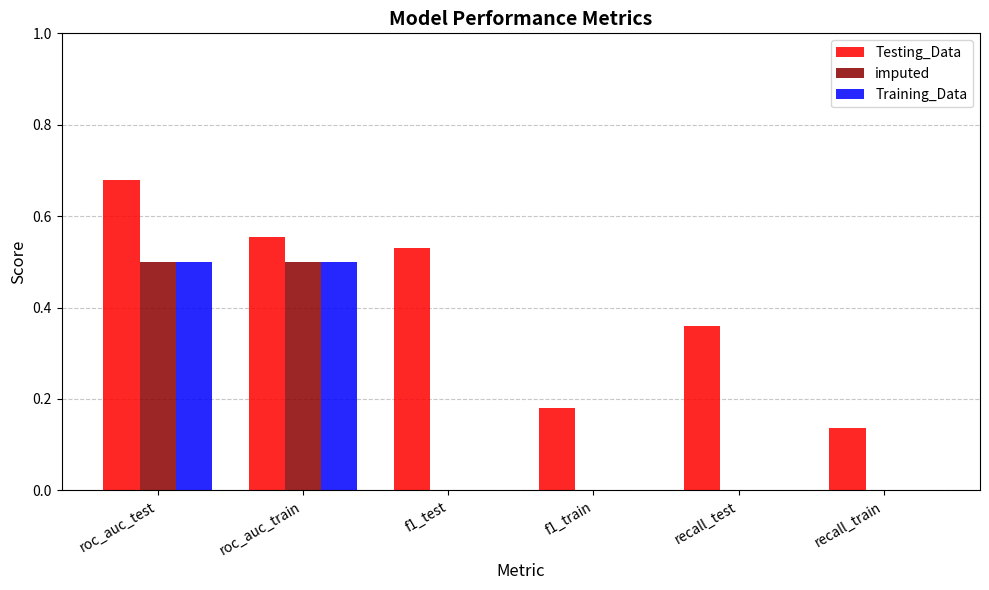

How many series are shown in this chart?

3